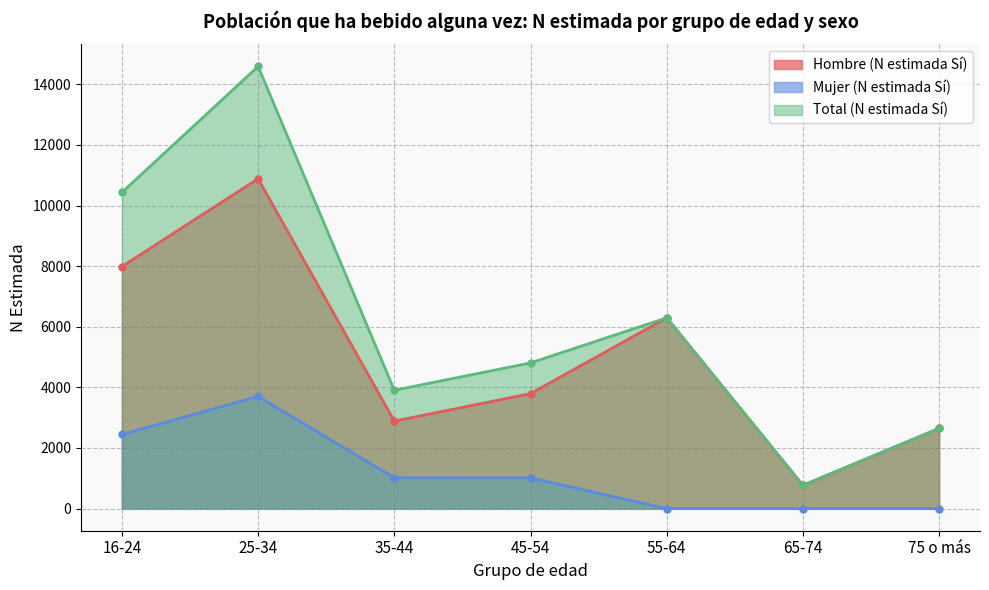

The value of Mujer (N estimada Sí) at 16-24 is 1097. True or false?

False